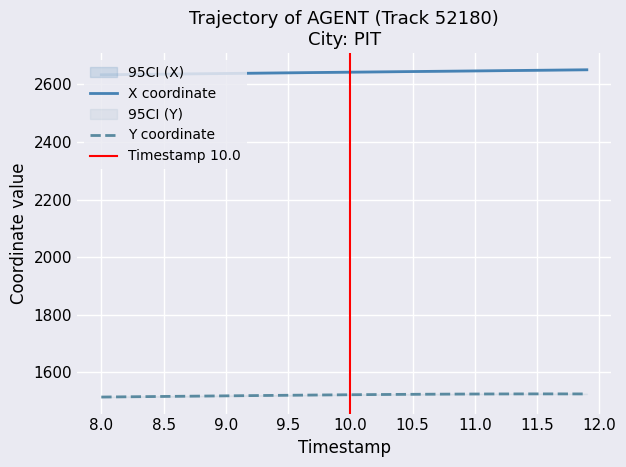

What is the difference between the highest and lowest values at 10.4?

1120.2